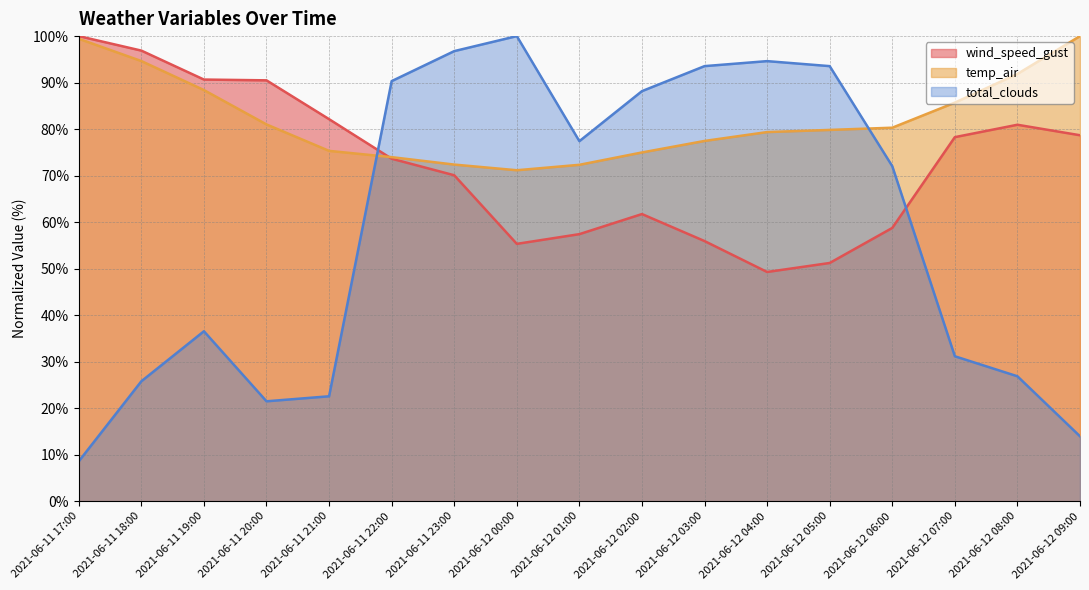

At which category does total_clouds reach its first local valley?

2021-06-11 20:00